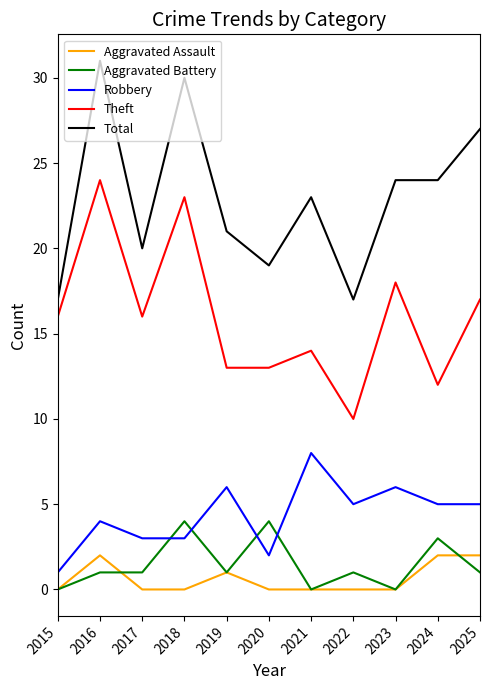

Rank the series at 2024 from lowest to highest value.

Aggravated Assault, Aggravated Battery, Robbery, Theft, Total